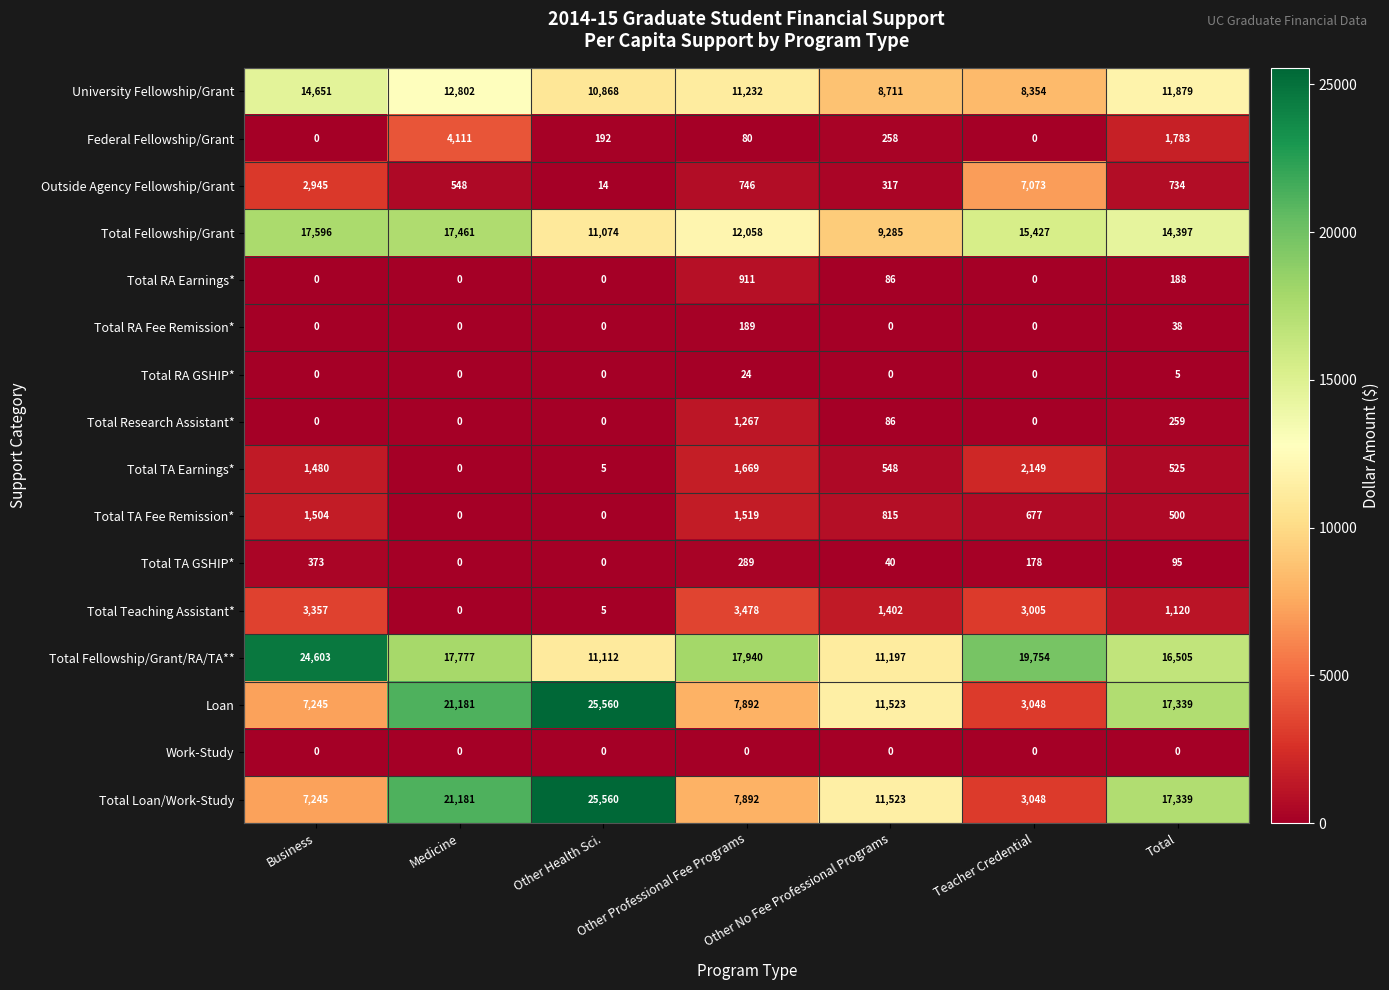

What is the maximum value shown in the chart?

25560